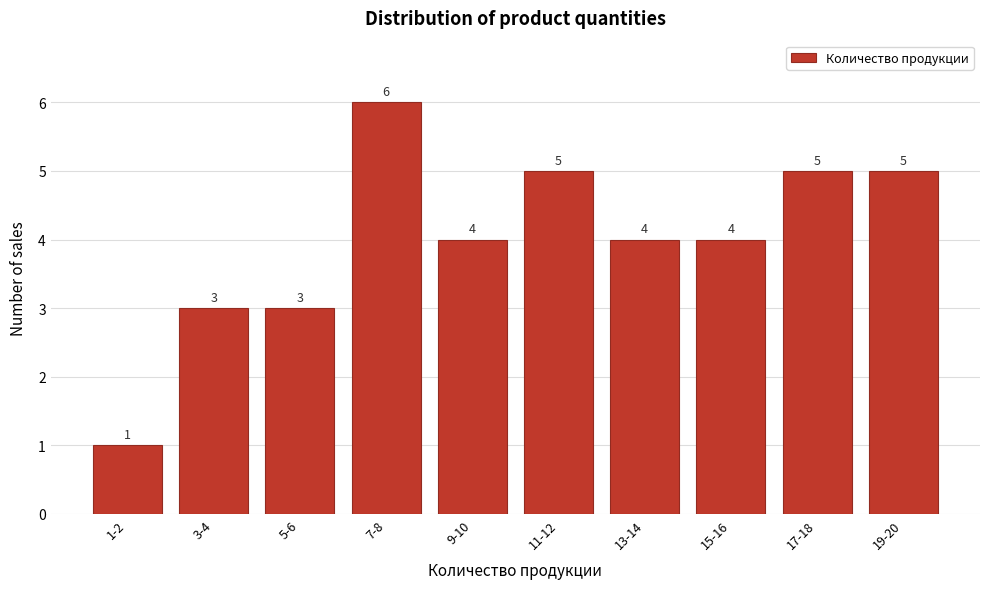

Reading right to left, transcribe all the data shown in this chart.

19-20=5	17-18=5	15-16=4	13-14=4	11-12=5	9-10=4	7-8=6	5-6=3	3-4=3	1-2=1